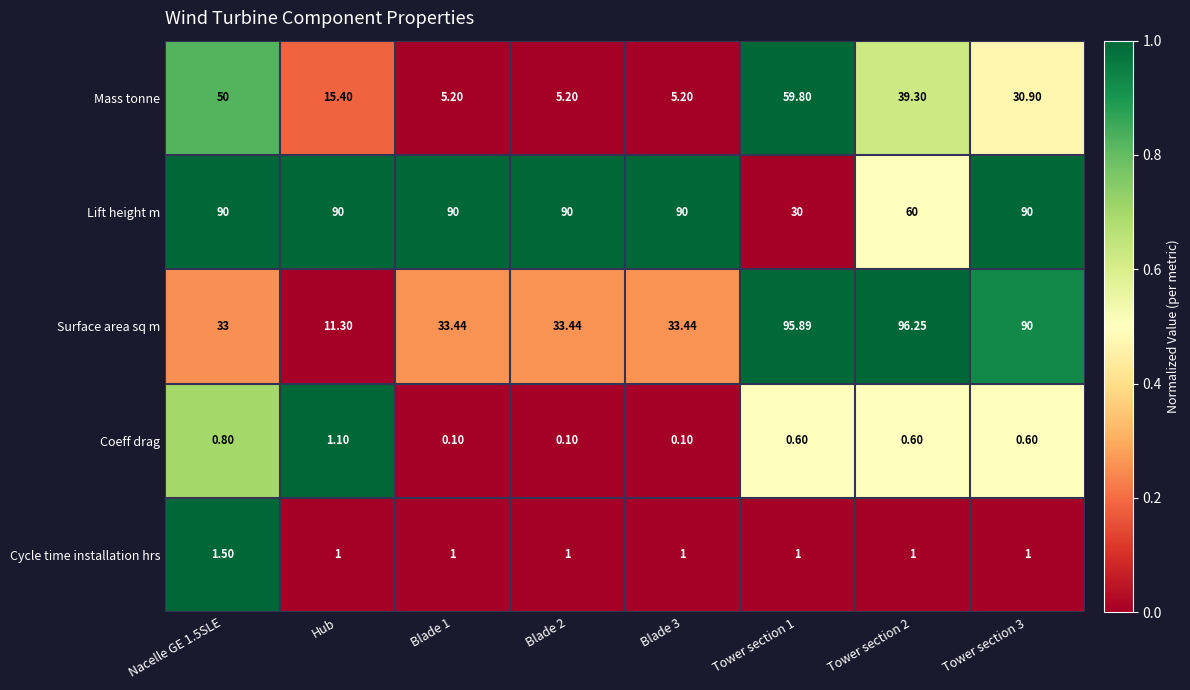

List the series in order of their peak value, highest first.

Surface area sq m, Lift height m, Mass tonne, Cycle time installation hrs, Coeff drag